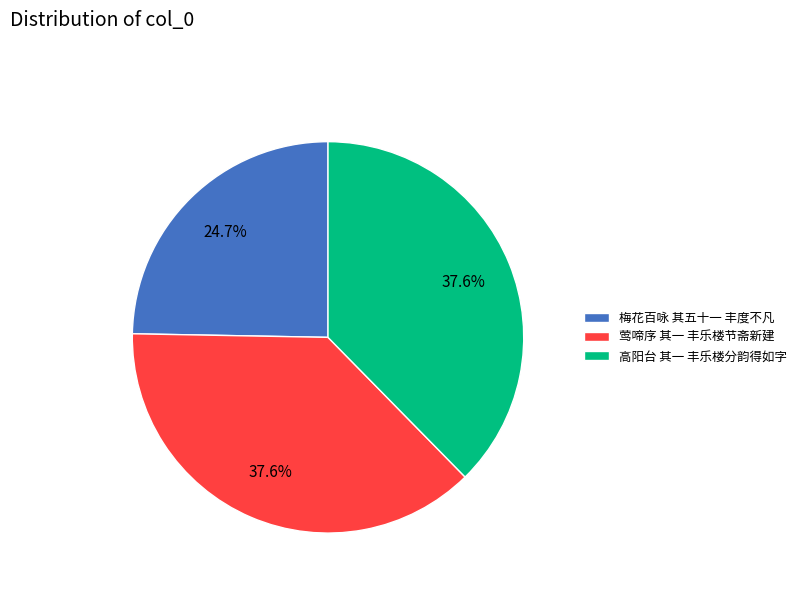

To the nearest percent, what percentage of the pie is 梅花百咏 其五十一 丰度不凡?

25%